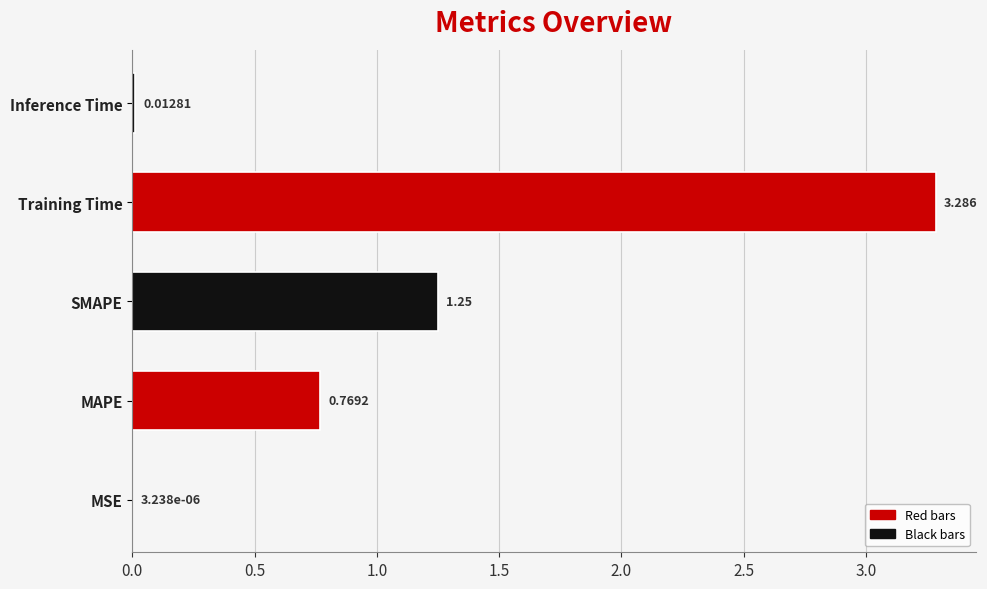

Where is the data nearest to the value 1?

MAPE